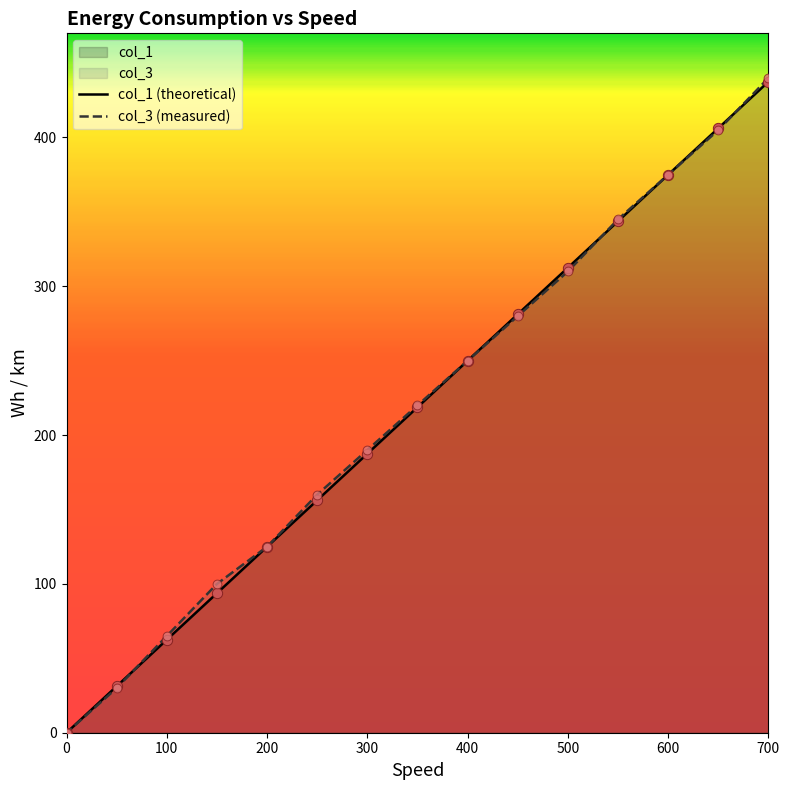

Which series has the largest total across all categories?

col_3 (measured)